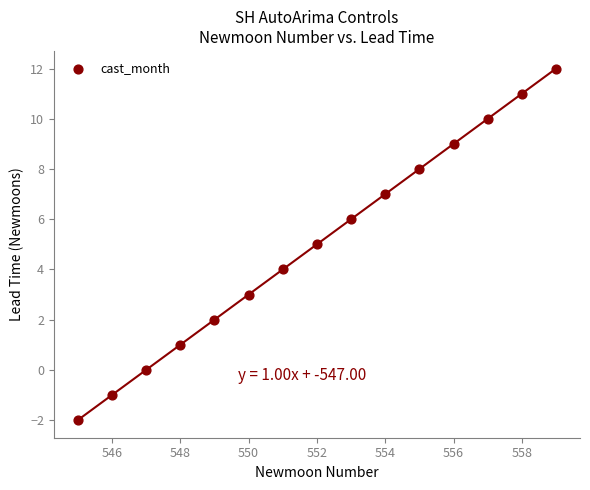

What is the range of Y values (max minus min)?

14